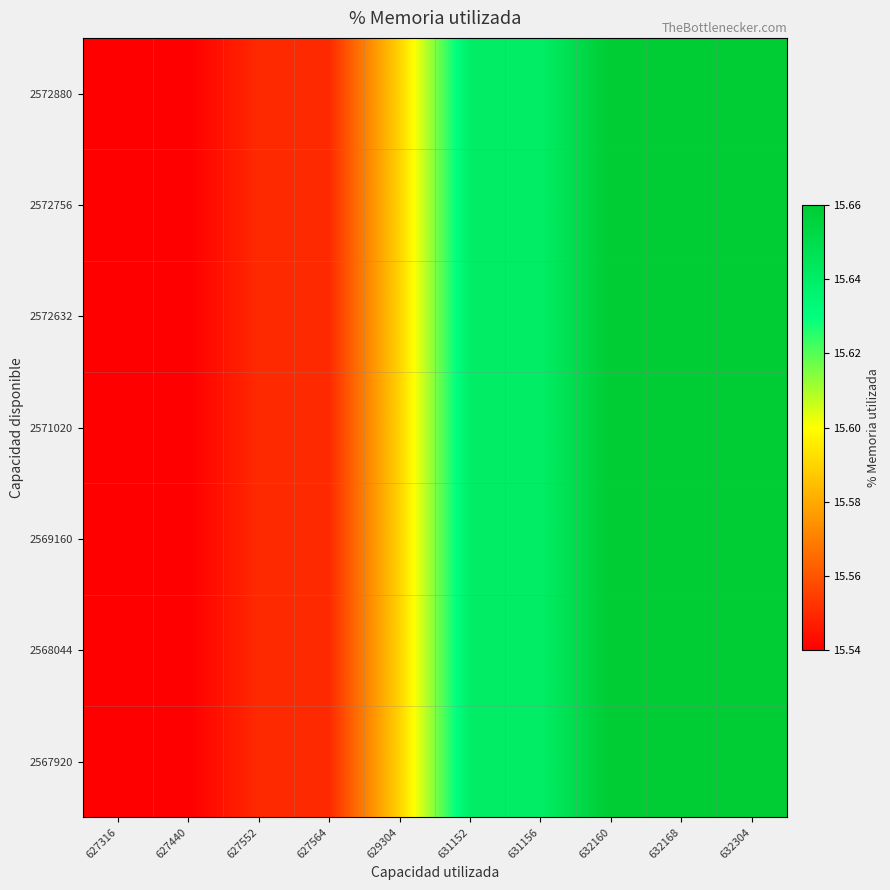

Reading left to right, list all the values displayed in this chart.

2567920: 627316=15.5	627440=15.5	627552=15.6	627564=15.6	629304=15.6	631152=15.6	631156=15.6	632160=15.7	632168=15.7	632304=15.7
2568044: 627316=15.5	627440=15.5	627552=15.6	627564=15.6	629304=15.6	631152=15.6	631156=15.6	632160=15.7	632168=15.7	632304=15.7
2569160: 627316=15.5	627440=15.5	627552=15.6	627564=15.6	629304=15.6	631152=15.6	631156=15.6	632160=15.7	632168=15.7	632304=15.7
2571020: 627316=15.5	627440=15.5	627552=15.6	627564=15.6	629304=15.6	631152=15.6	631156=15.6	632160=15.7	632168=15.7	632304=15.7
2572632: 627316=15.5	627440=15.5	627552=15.6	627564=15.6	629304=15.6	631152=15.6	631156=15.6	632160=15.7	632168=15.7	632304=15.7
2572756: 627316=15.5	627440=15.5	627552=15.6	627564=15.6	629304=15.6	631152=15.6	631156=15.6	632160=15.7	632168=15.7	632304=15.7
2572880: 627316=15.5	627440=15.5	627552=15.6	627564=15.6	629304=15.6	631152=15.6	631156=15.6	632160=15.7	632168=15.7	632304=15.7